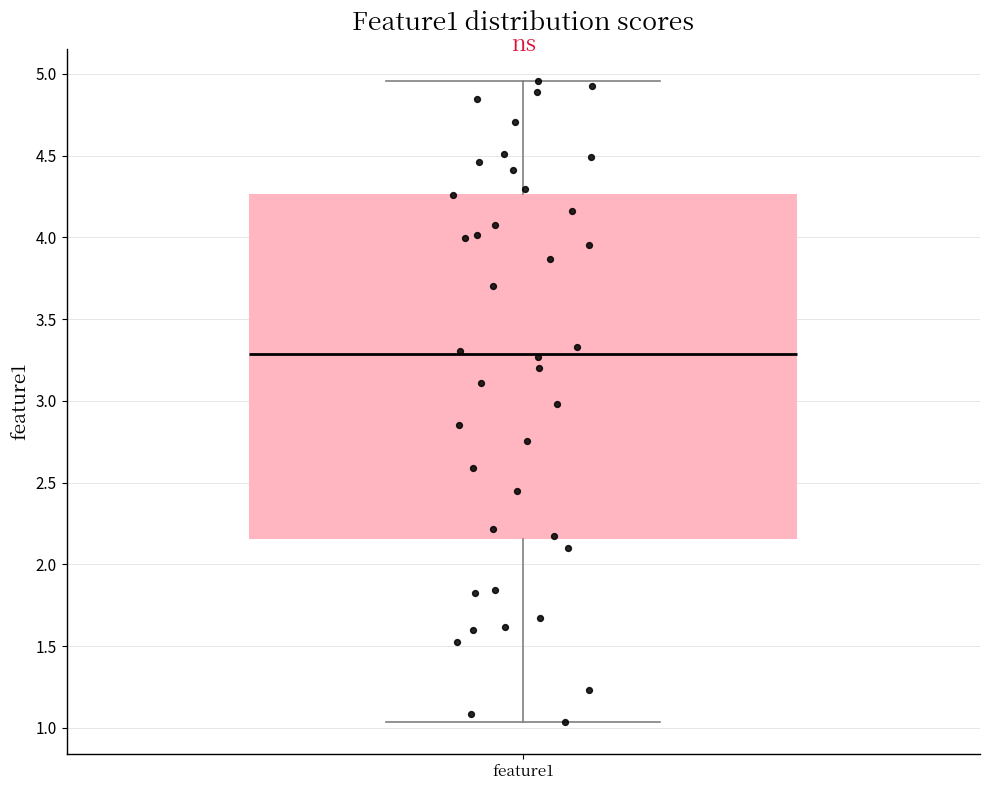

Transcribe this box plot: give where the median line is, the range the box spans, and where the two whiskers end, as read against the y-axis. The values are not printed on the chart, so give them approximately, as read against the axis.

median 3.30, box 2.15 to 4.25, whiskers 1.05 to 4.95